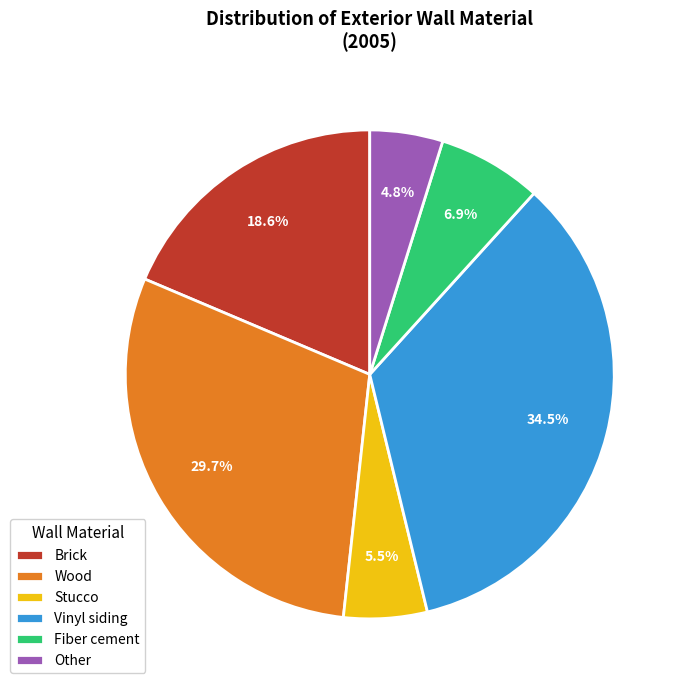

Is it true that Brick is 19% of the pie?

True